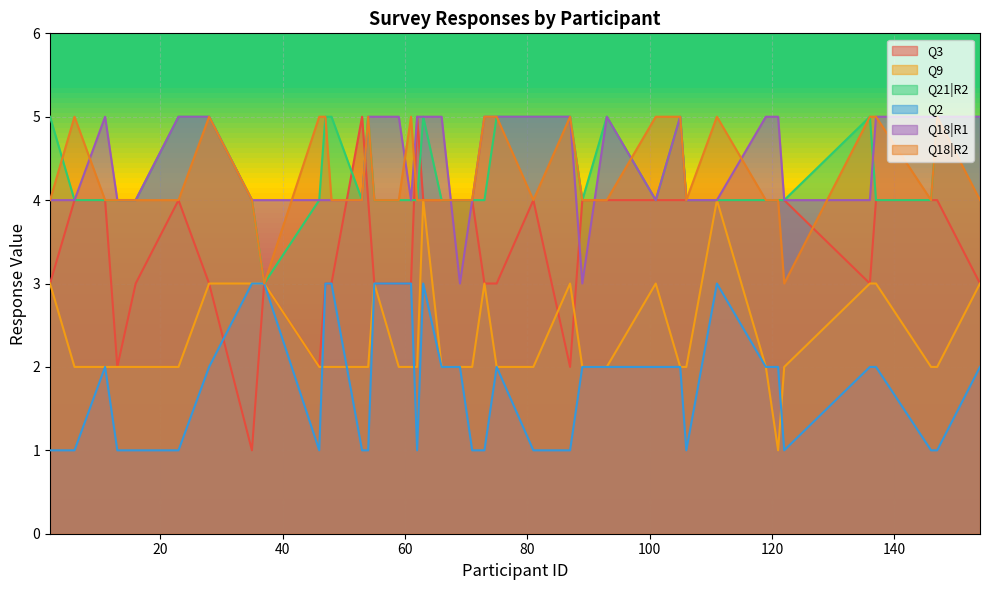

Reading left to right, transcribe all the data shown in this chart.

Q3: 2=3	6=4	11=4	13=2	16=3	23=4	28=3	35=1	37=3	46=2	47=3	48=3	53=5	54=4	55=3	59=3	61=3	62=5	63=4	66=4	69=4	71=4	73=3	75=3	81=4	87=2	89=4	93=4	101=4	105=4	106=4	111=4	119=4	121=4	122=4	136=3	137=4	146=4	147=4	154=3
Q9: 2=3	6=2	11=2	13=2	16=2	23=2	28=3	35=3	37=3	46=2	47=2	48=2	53=2	54=2	55=3	59=2	61=2	62=2	63=4	66=2	69=2	71=2	73=3	75=2	81=2	87=3	89=2	93=2	101=3	105=2	106=2	111=4	119=2	121=1	122=2	136=3	137=3	146=2	147=2	154=3
Q21|R2: 2=5	6=4	11=4	13=4	16=4	23=5	28=5	35=4	37=3	46=4	47=5	48=5	53=4	54=5	55=4	59=4	61=4	62=4	63=5	66=4	69=4	71=4	73=4	75=5	81=5	87=5	89=4	93=5	101=4	105=5	106=4	111=4	119=4	121=4	122=4	136=5	137=4	146=4	147=5	154=5
Q2: 2=1	6=1	11=2	13=1	16=1	23=1	28=2	35=3	37=3	46=1	47=3	48=3	53=1	54=1	55=3	59=3	61=3	62=1	63=3	66=2	69=2	71=1	73=1	75=2	81=1	87=1	89=2	93=2	101=2	105=2	106=1	111=3	119=2	121=2	122=1	136=2	137=2	146=1	147=1	154=2
Q18|R1: 2=4	6=4	11=5	13=4	16=4	23=5	28=5	35=4	37=4	46=4	47=4	48=4	53=4	54=5	55=5	59=5	61=4	62=5	63=5	66=5	69=3	71=4	73=5	75=5	81=5	87=5	89=3	93=5	101=4	105=5	106=4	111=4	119=5	121=5	122=4	136=4	137=5	146=5	147=5	154=5
Q18|R2: 2=4	6=5	11=4	13=4	16=4	23=4	28=5	35=4	37=3	46=5	47=5	48=4	53=4	54=5	55=4	59=4	61=5	62=4	63=4	66=4	69=4	71=4	73=5	75=5	81=4	87=5	89=4	93=4	101=5	105=5	106=4	111=5	119=4	121=4	122=3	136=5	137=5	146=4	147=5	154=4